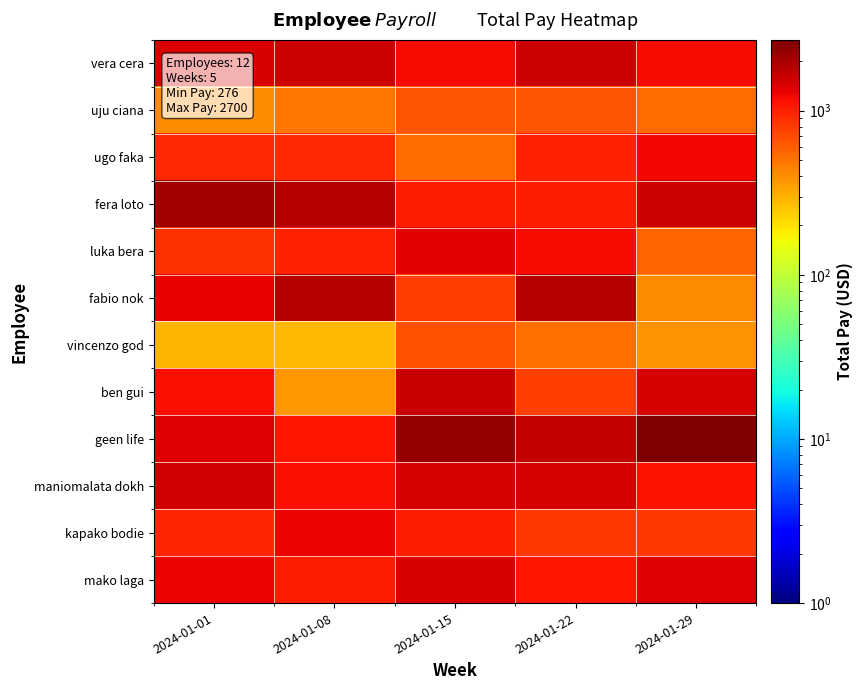

What is the minimum value shown in the chart?

276